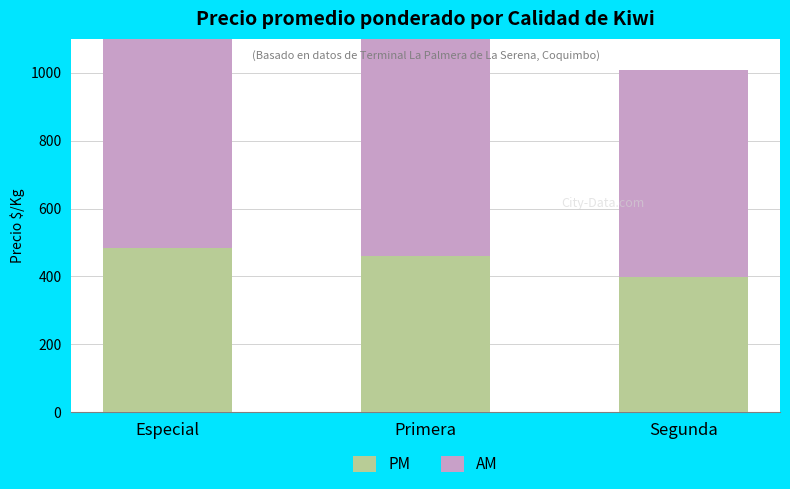

Reading left to right, transcribe all the data shown in this chart.

PM: Especial=483	Primera=461	Segunda=397
AM: Especial=743	Primera=709	Segunda=611